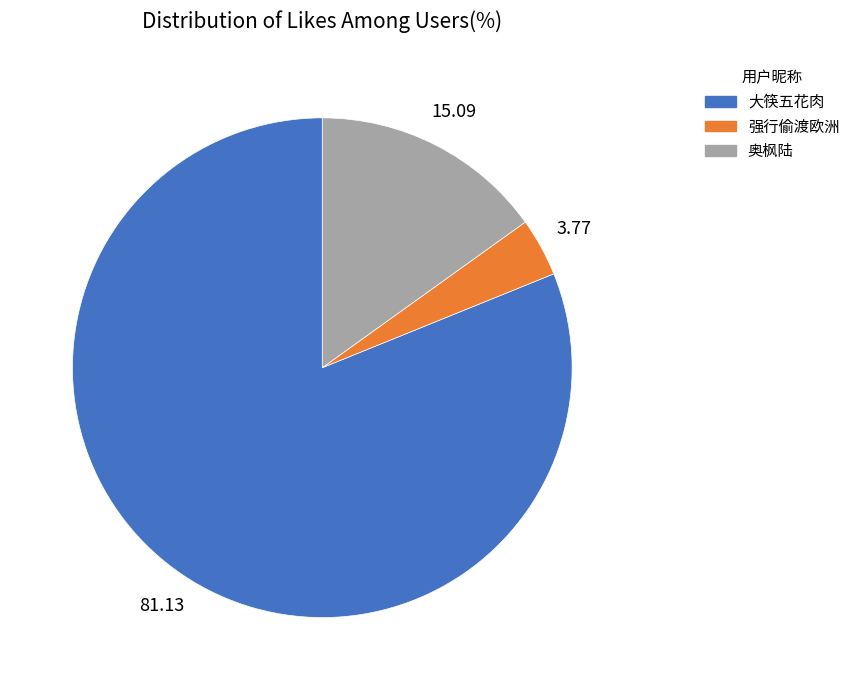

Which has a higher value, 奥枫陆 or 大筷五花肉?

大筷五花肉